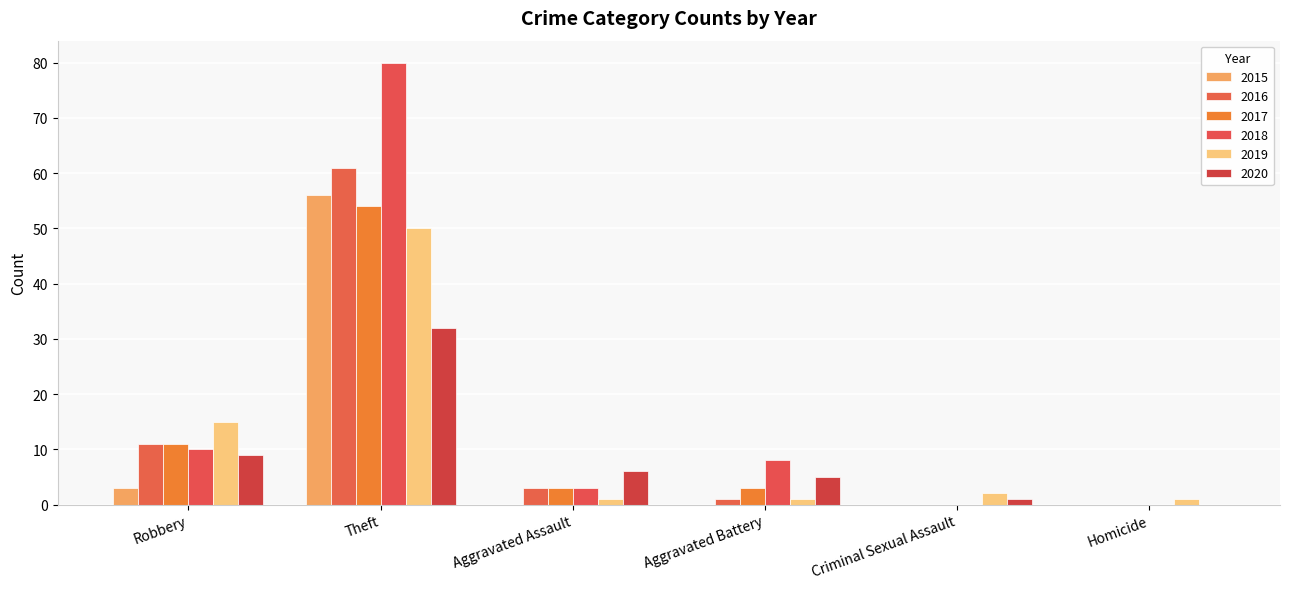

Are the bars horizontal?

No